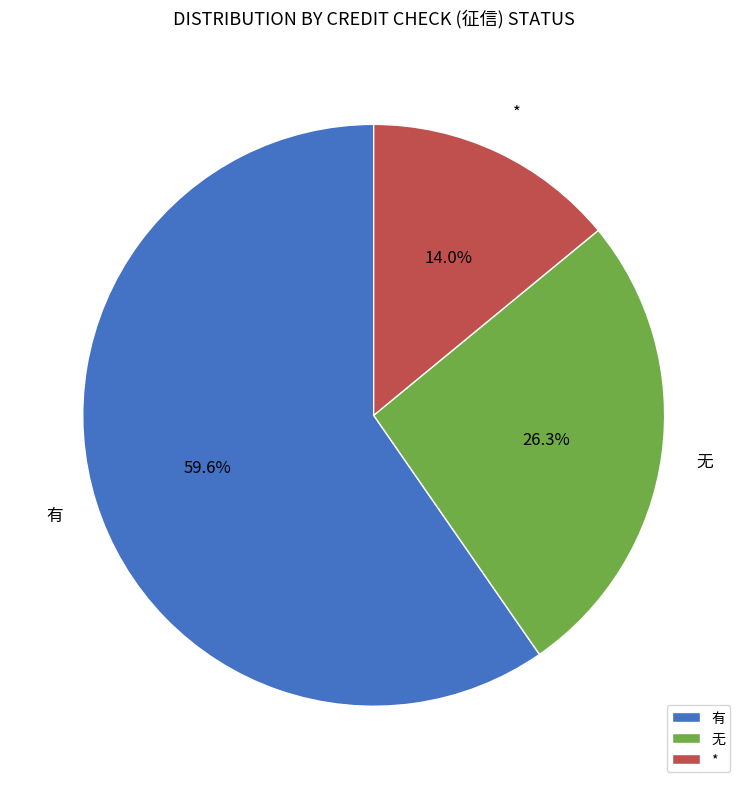

Do 无 and 有 together represent more than half of the pie?

Yes